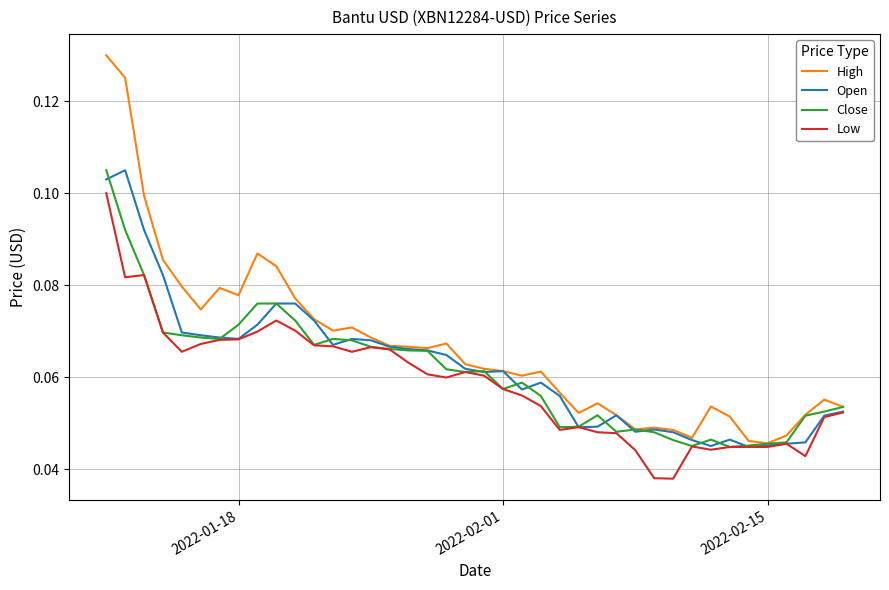

Which series has the widest spread of values?

High